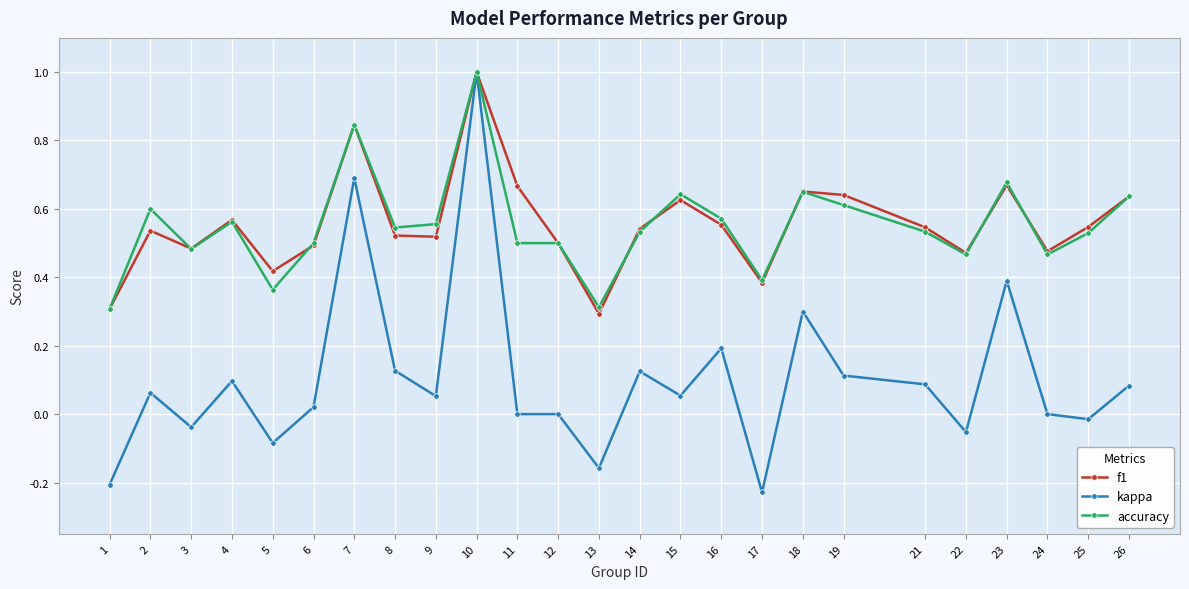

True or false: f1 has a value of 0.6 at 15.

True